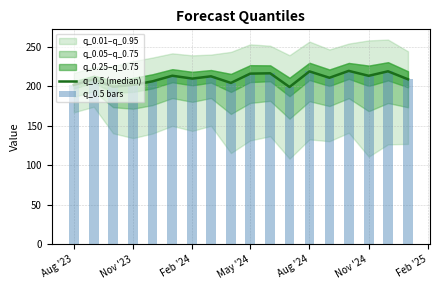

Reading left to right, list all the values displayed in this chart.

q_0.5 (median): 201.8	209.0	199.6	201.8	206.3	213.4	209.8	212.7	204.3	216.1	216.5	199.2	218.9	210.9	219.6	213.3	219.0	208.9
q_0.5 bars: 201.8	209.0	199.6	201.8	206.3	213.4	209.8	212.7	204.3	216.1	216.5	199.2	218.9	210.9	219.6	213.3	219.0	208.9